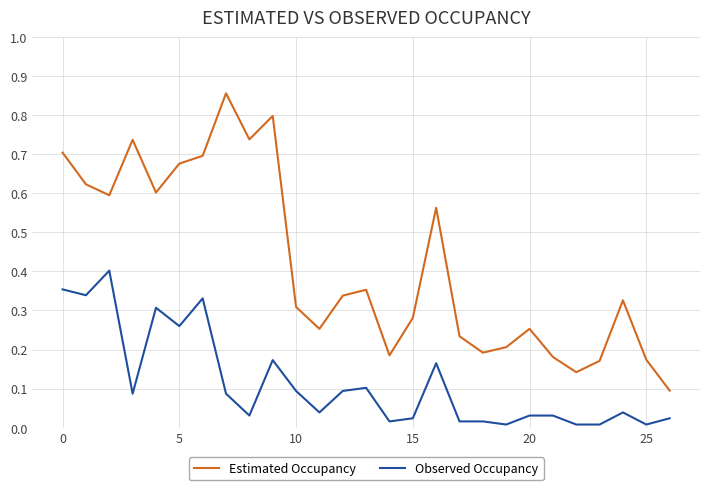

True or false: Estimated Occupancy and Observed Occupancy cross at least once.

False